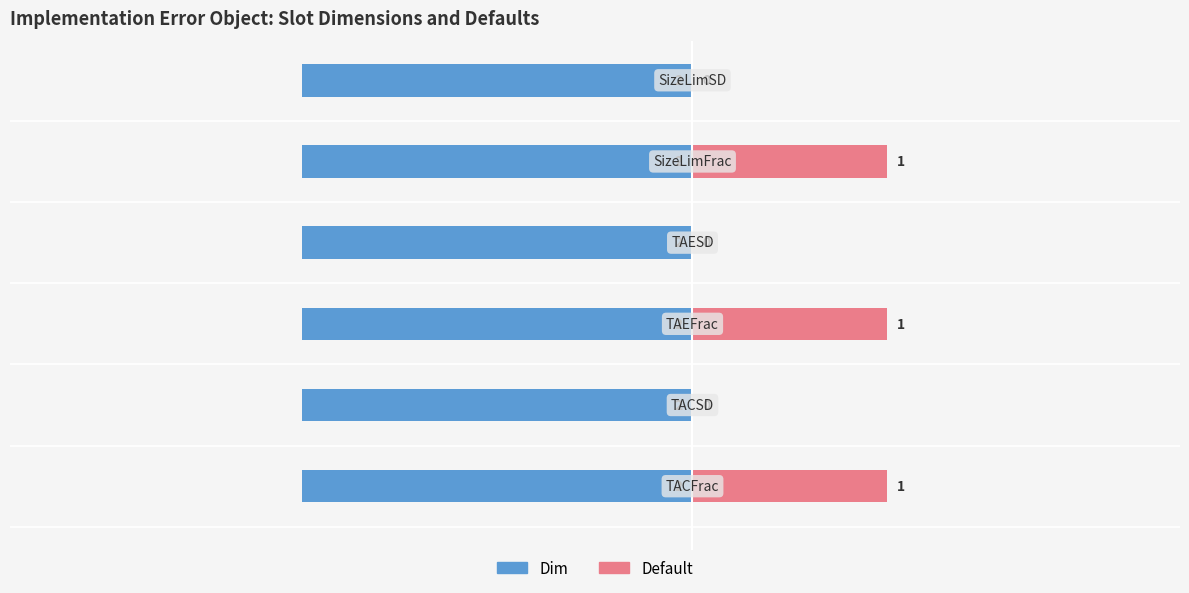

What is the sum of all Dim values?

2.4